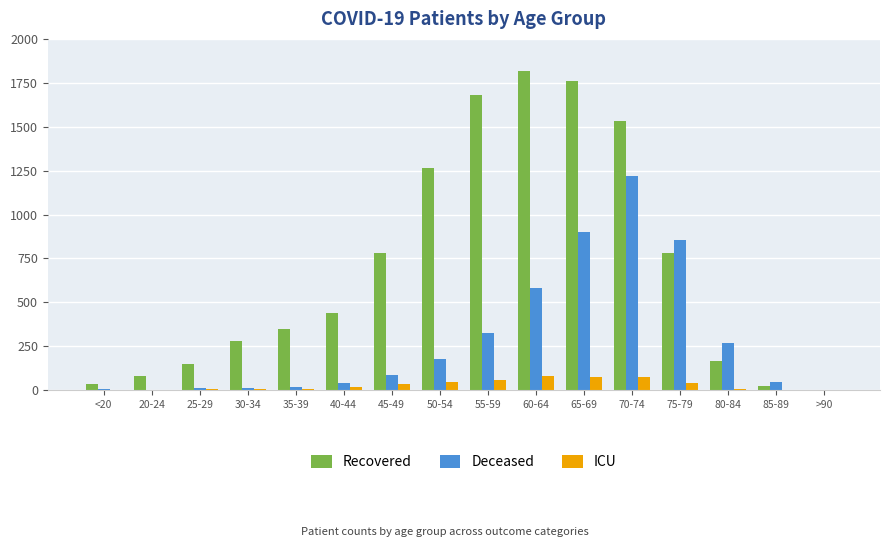

Between 45-49 and 60-64, which series saw the biggest shift?

Recovered